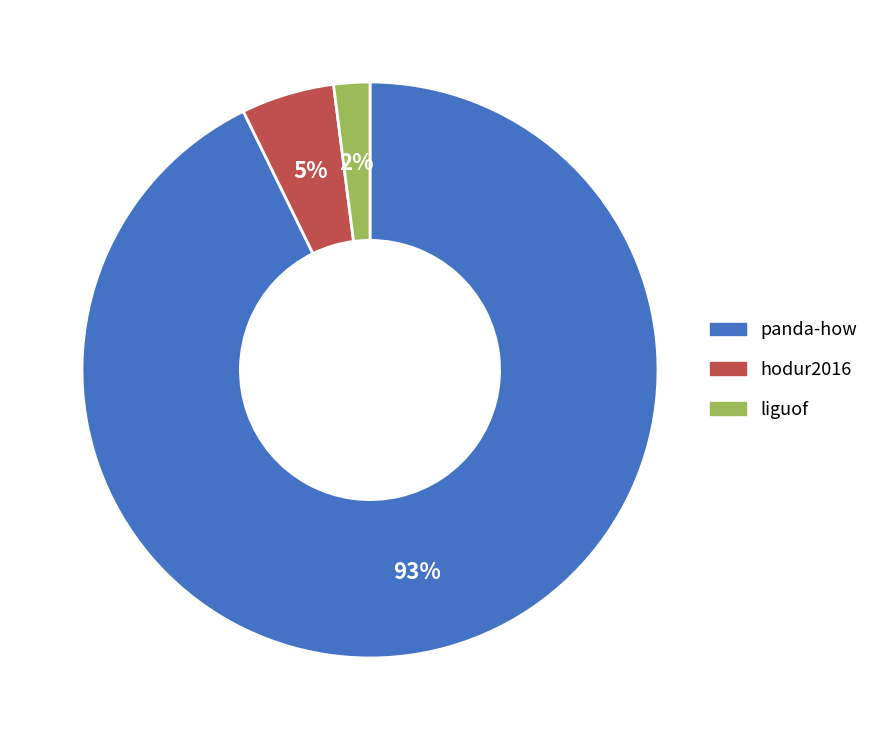

Count the number of slices in the pie.

3